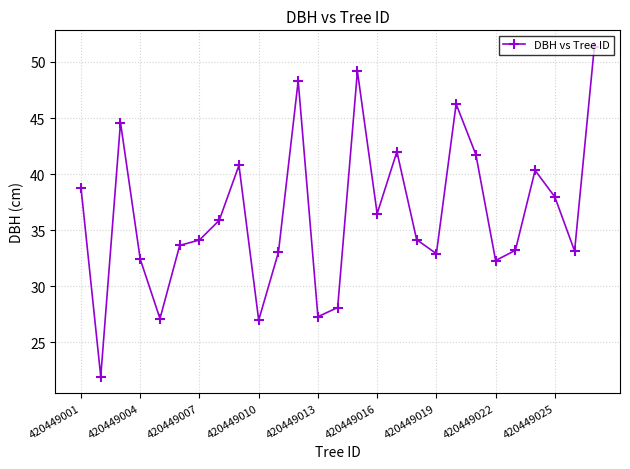

True or false: there are more than 0 points higher than both neighbors.

True